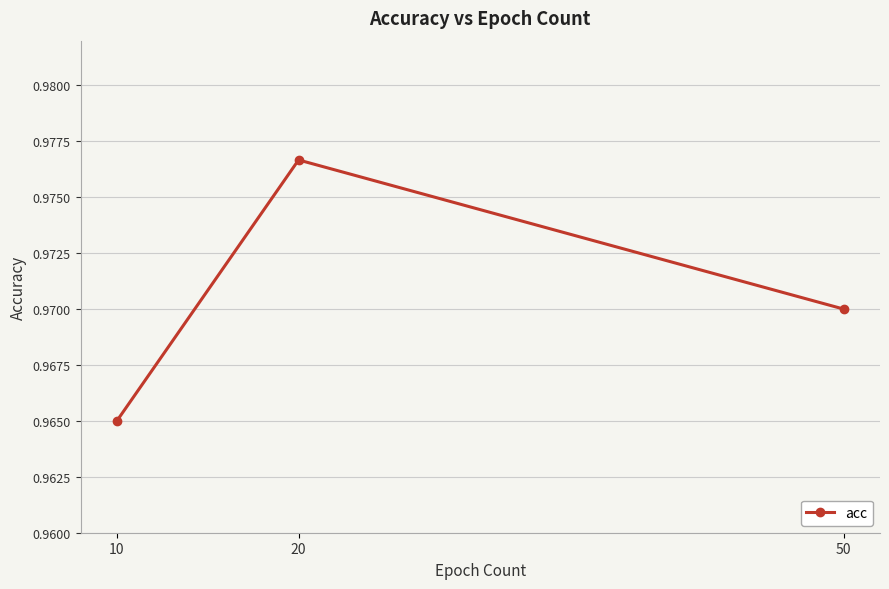

List the labels in order of value, smallest first.

10, 50, 20